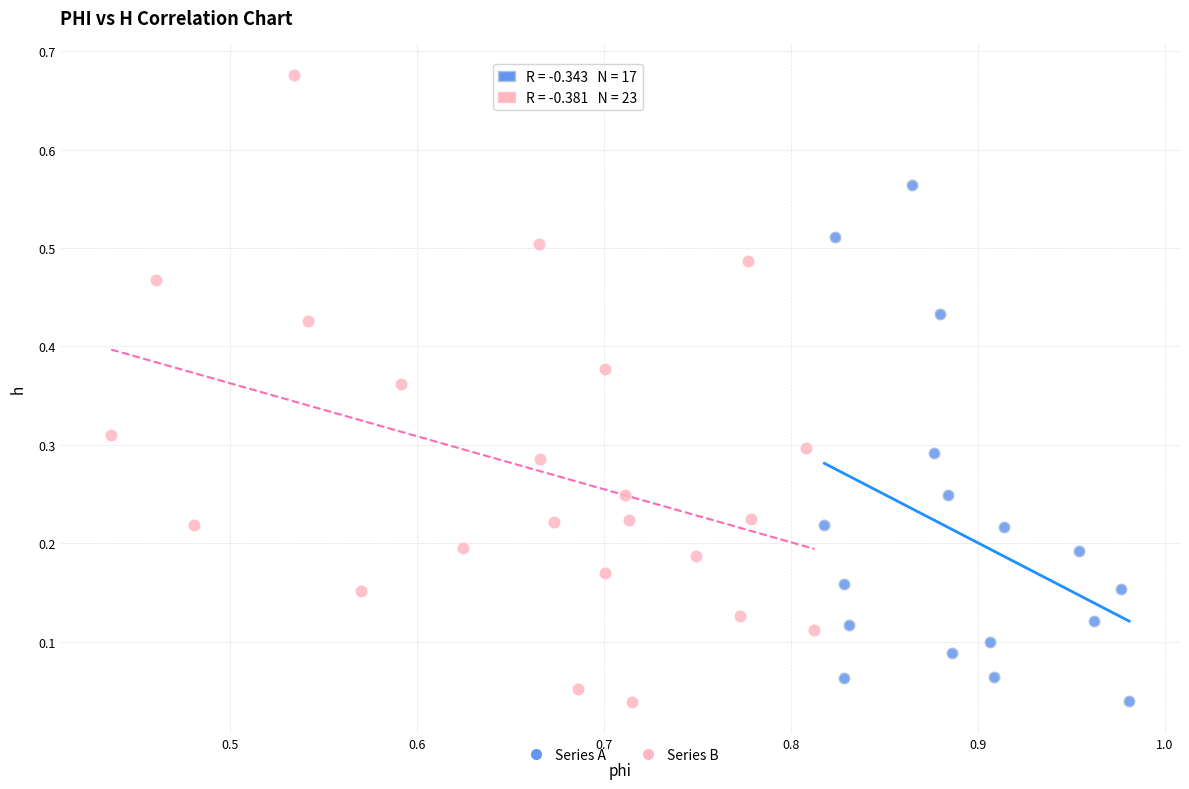

Which series has the largest Y range (max minus min)?

Series B